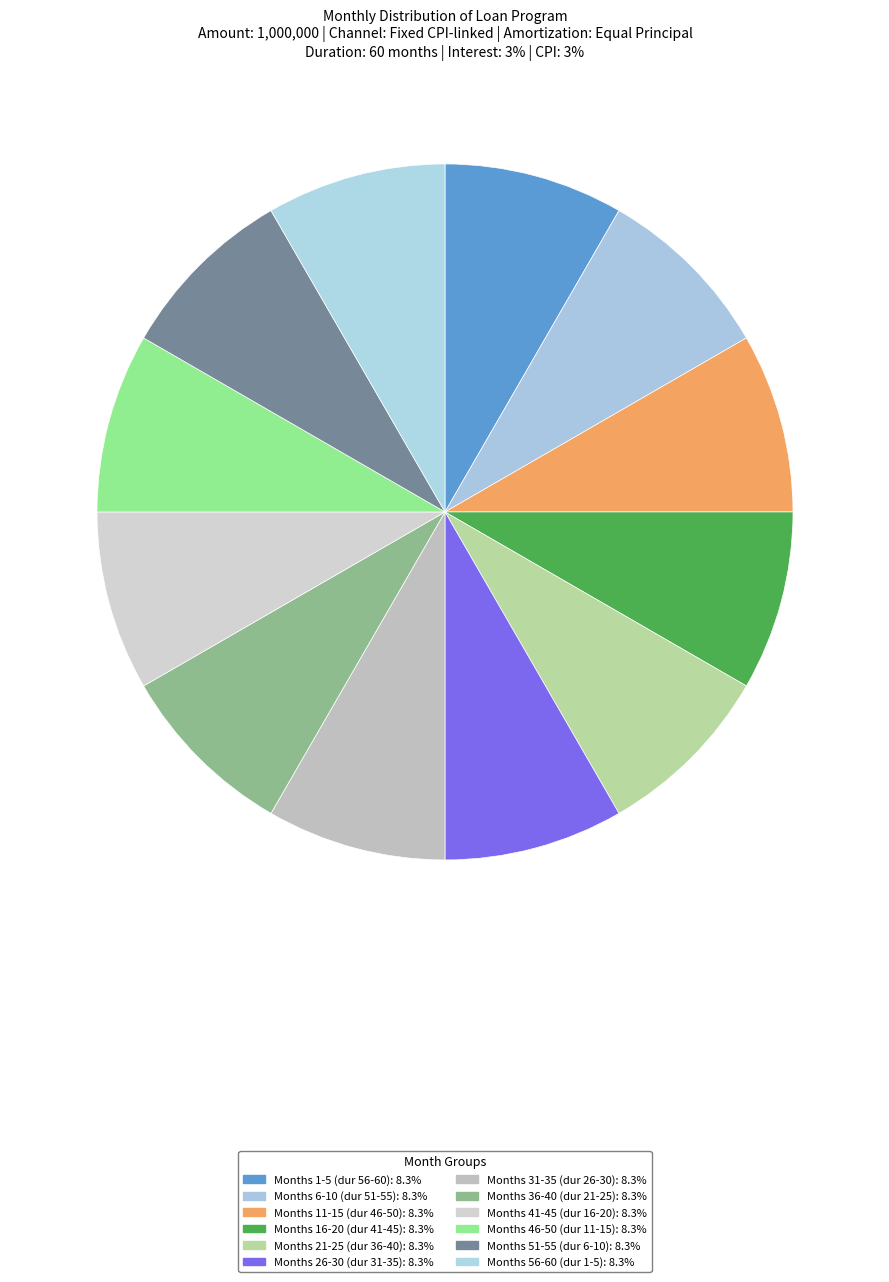

Count the number of slices in the pie.

12